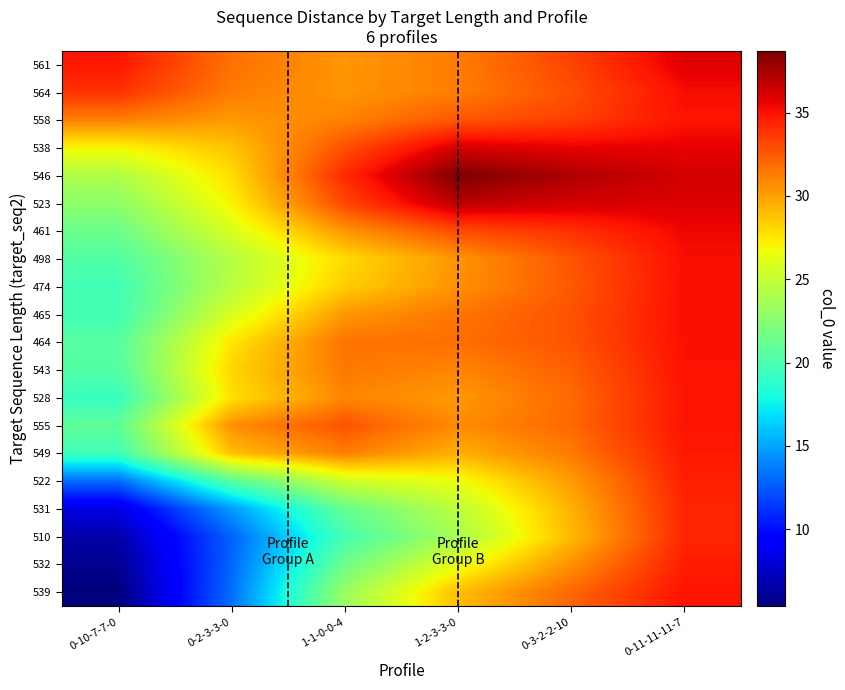

What is the difference between the highest and lowest values at 0-3-2-2-10?

8.2